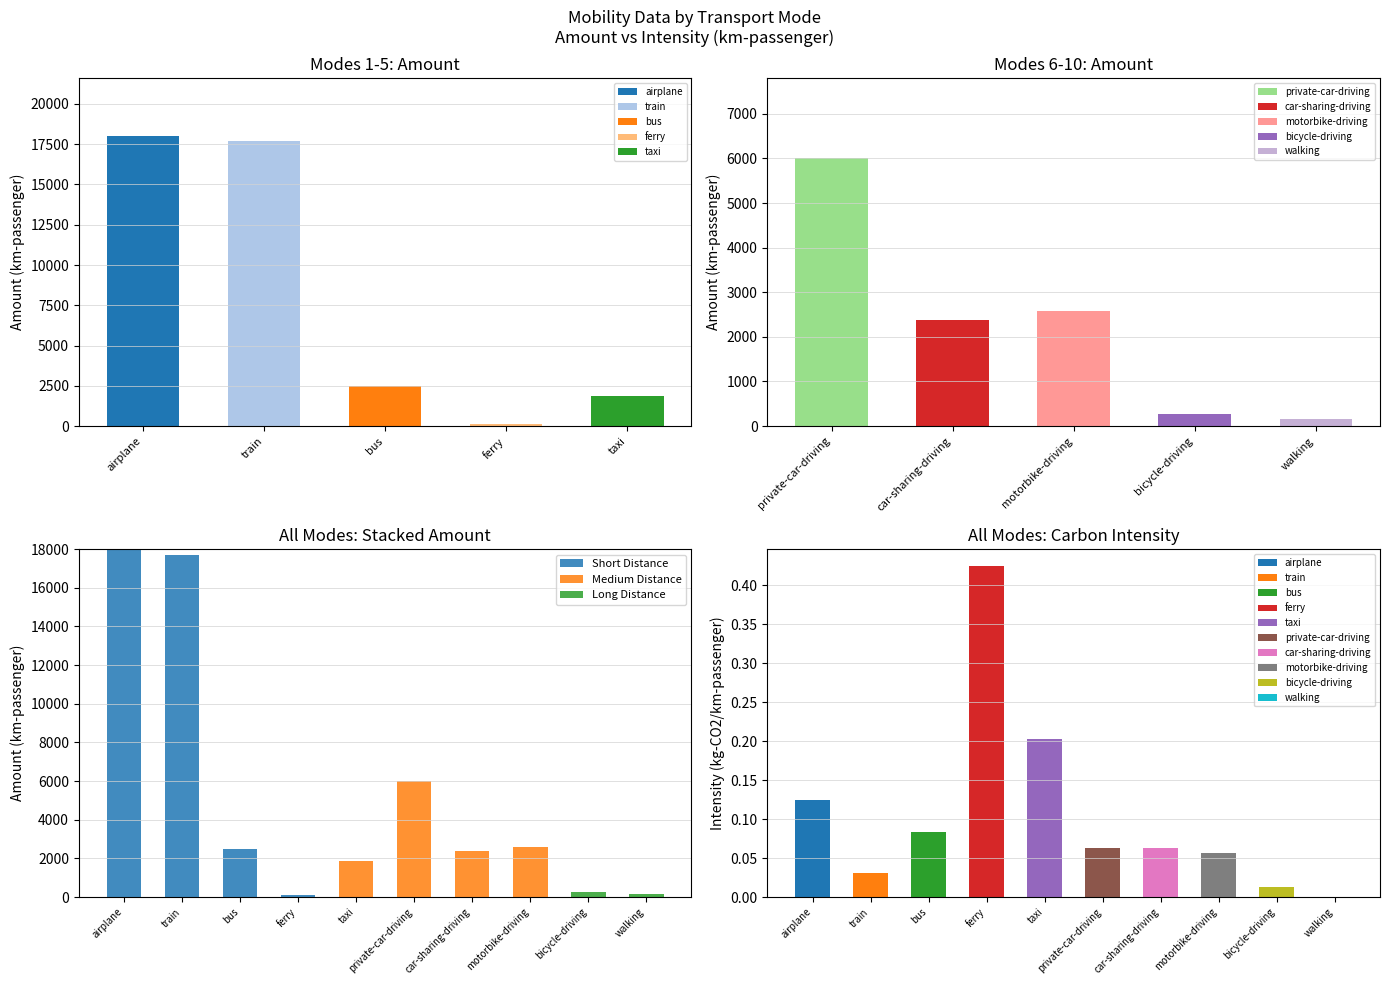

List the series in order of their peak value, lowest first.

Long Distance, Medium Distance, Short Distance